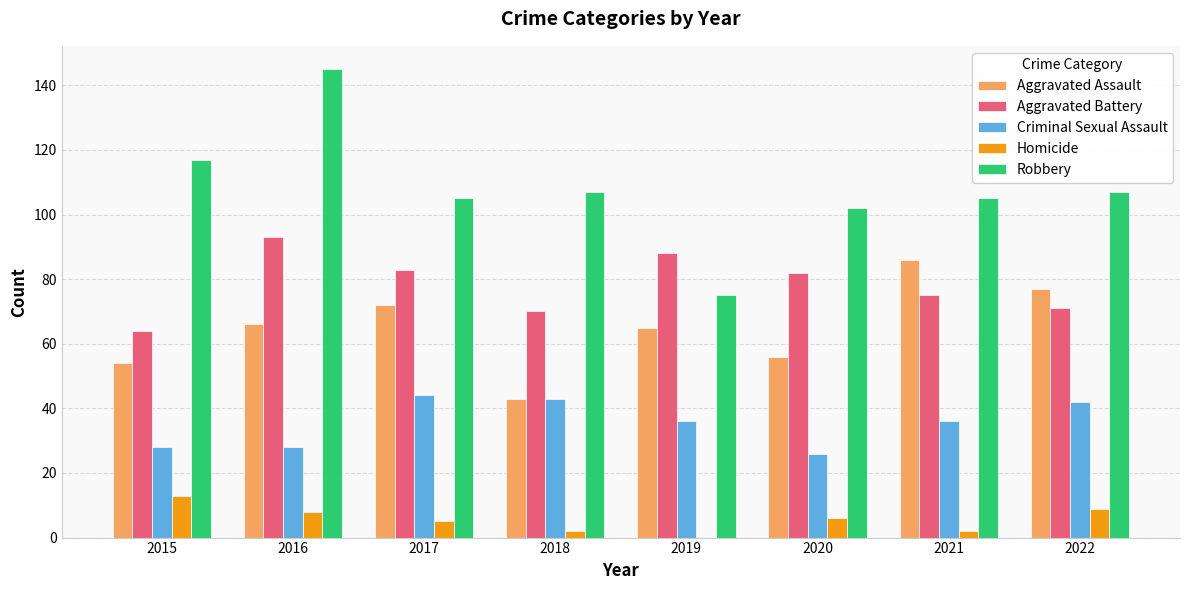

What is the highest value of the Homicide series?

13